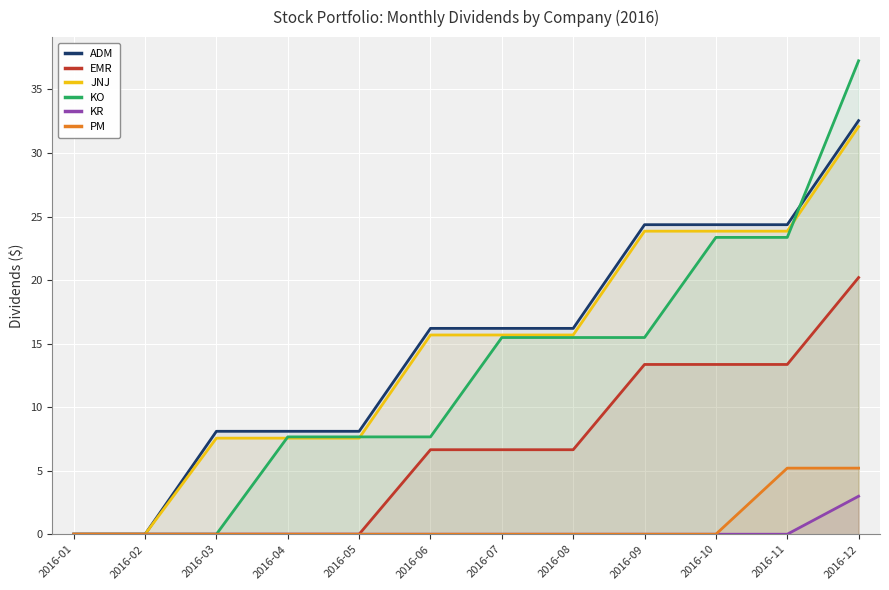

True or false: KO has more than 2 points higher than both neighbors.

False